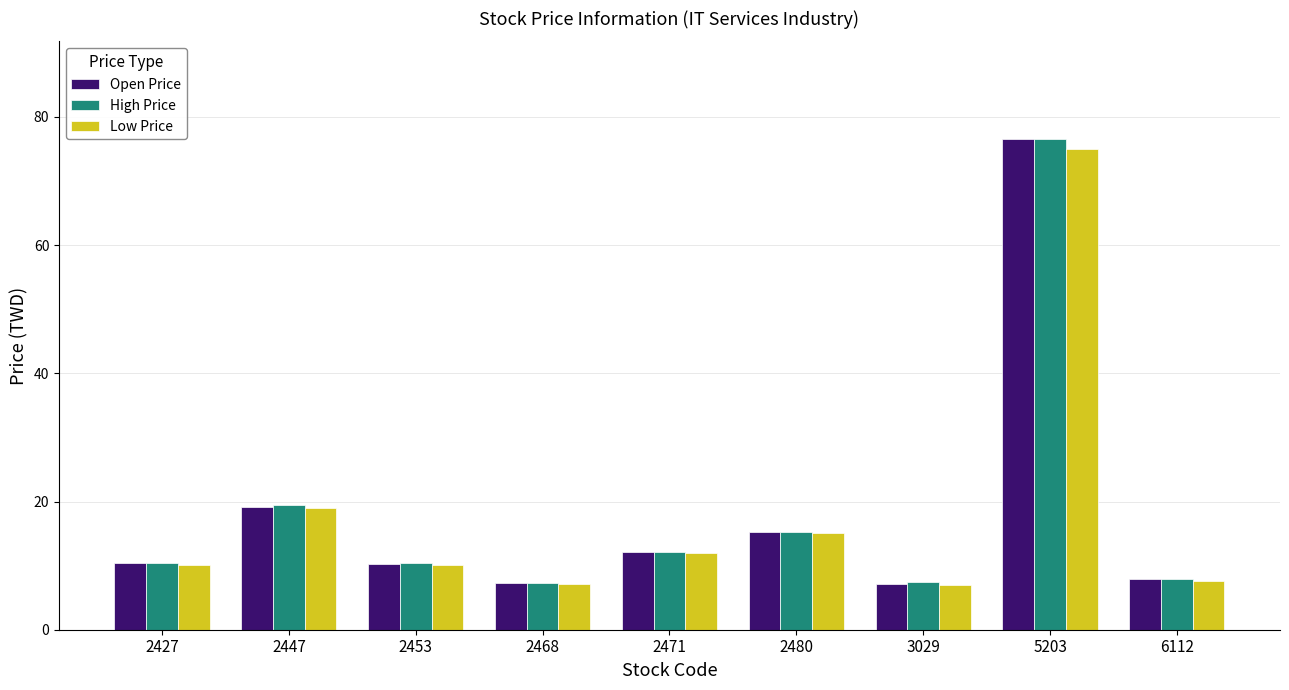

The value of Low Price at 2427 is 10.1. True or false?

True